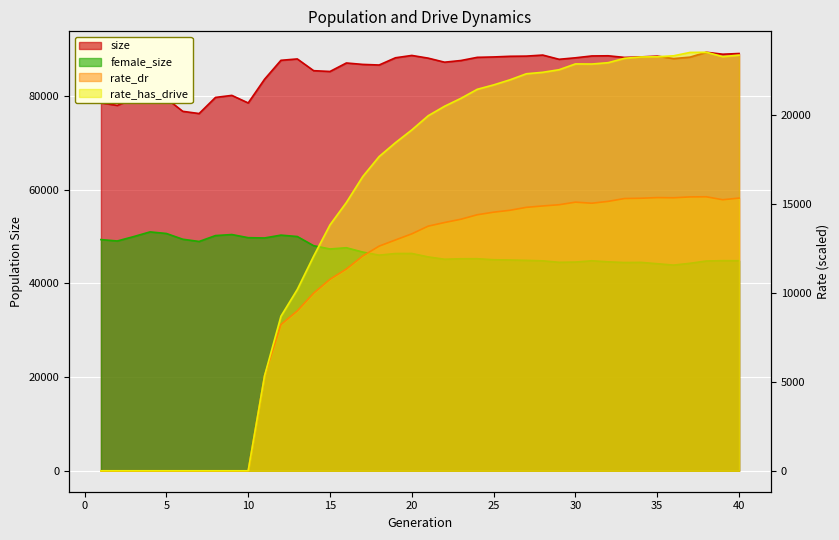

At how many categories does at least one series exceed 33945?

40